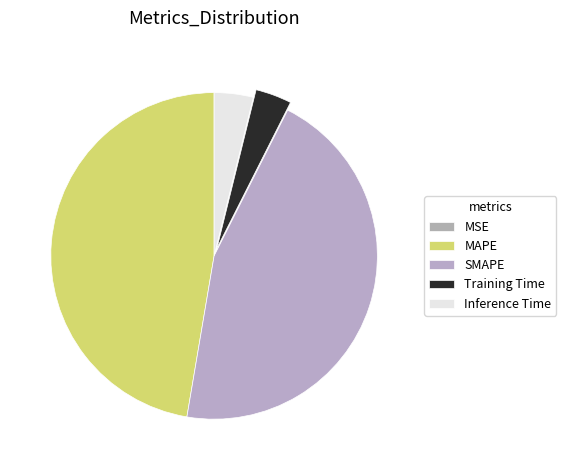

Is there a majority slice in this chart?

No